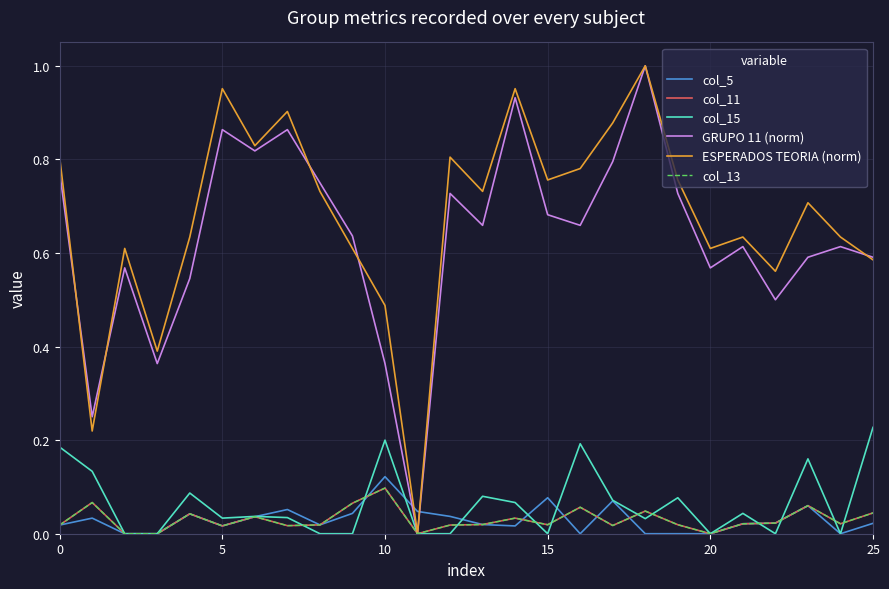

What is the difference between the maximum and minimum values in the col_15 series?

0.2